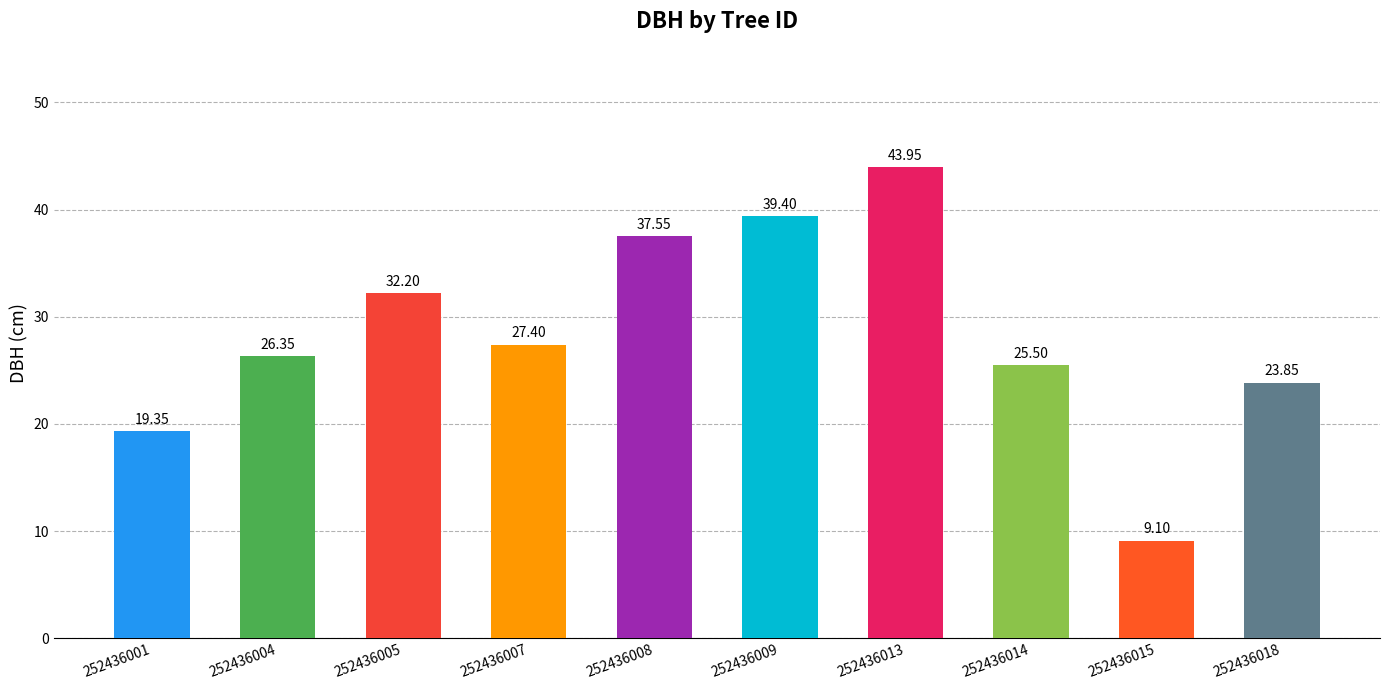

Where does the data first go above 27?

252436005